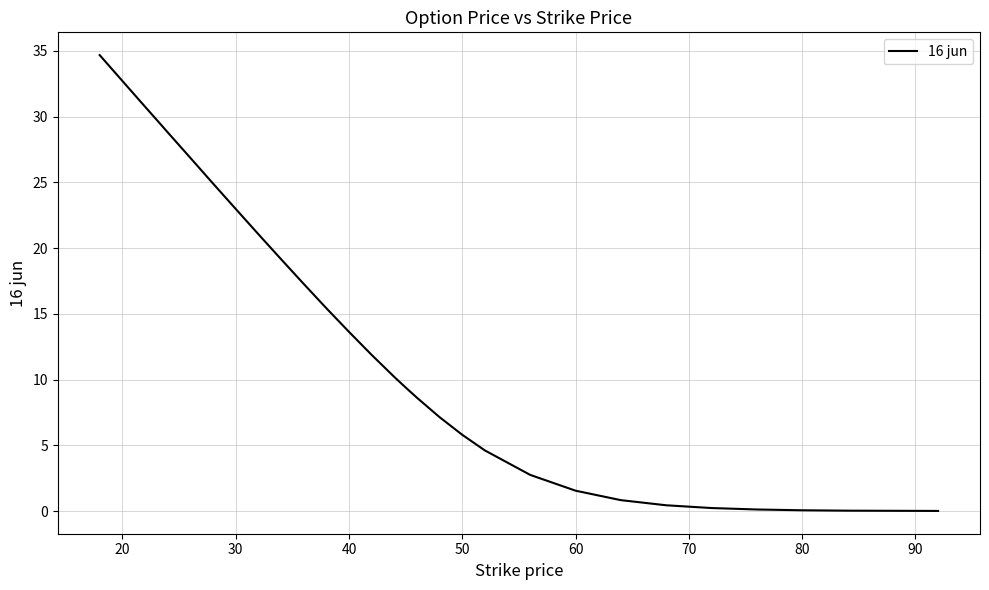

What is the maximum value shown in the chart?

34.7